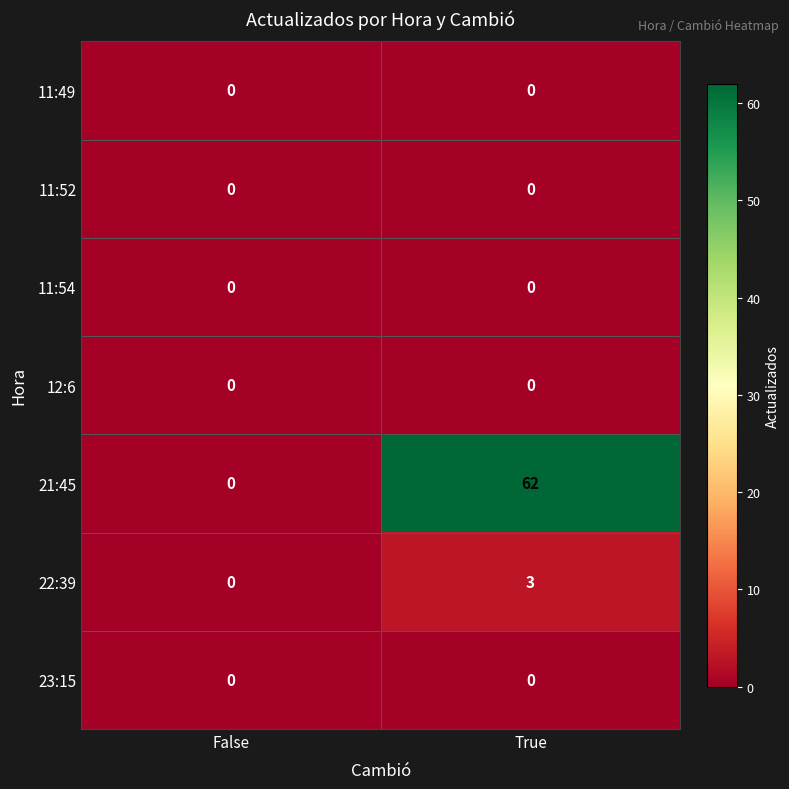

Which series has the widest spread of values?

21:45